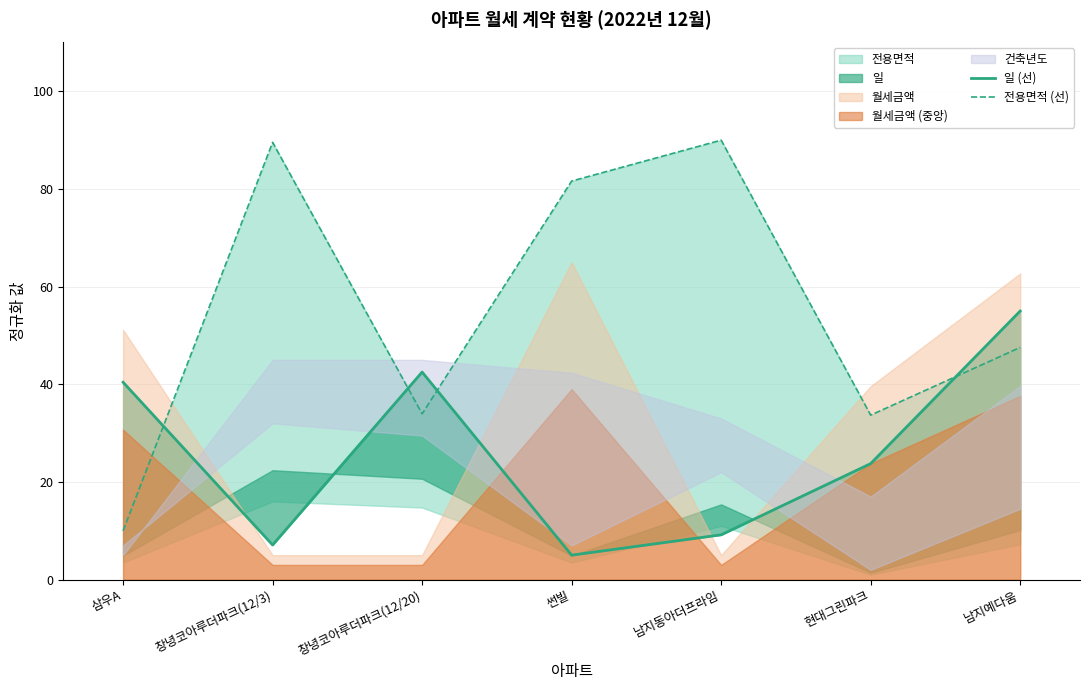

Is it true that 전용면적 (선) equals 49.9 at 남지동아더프라임?

False